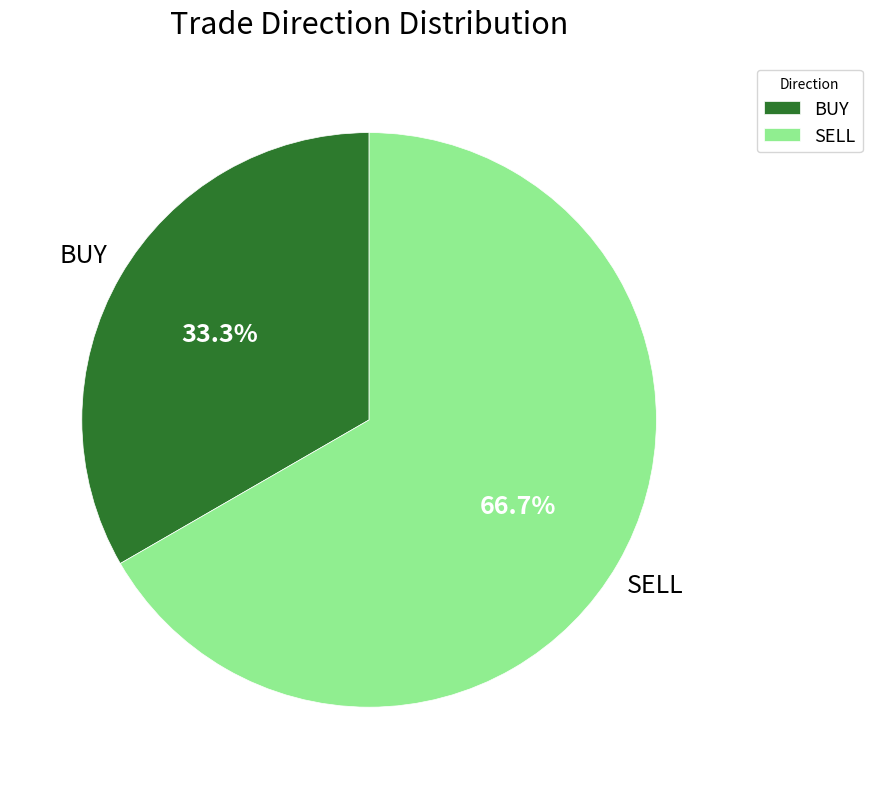

The BUY slice represents 47% of the pie. True or false?

False